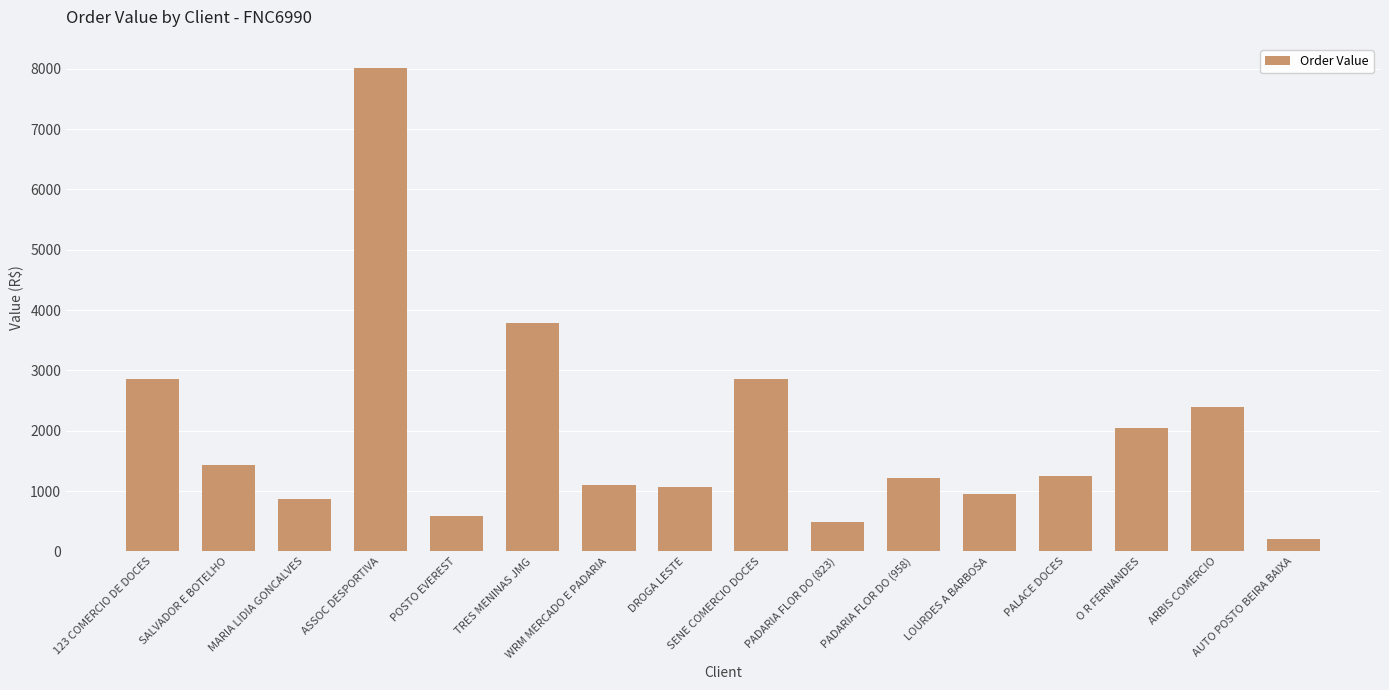

How many series are shown in this chart?

1